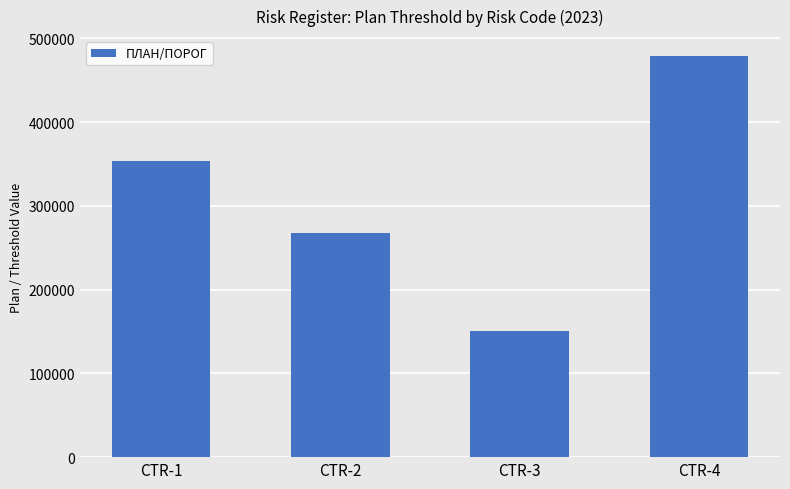

Does the chart contain any negative values?

No